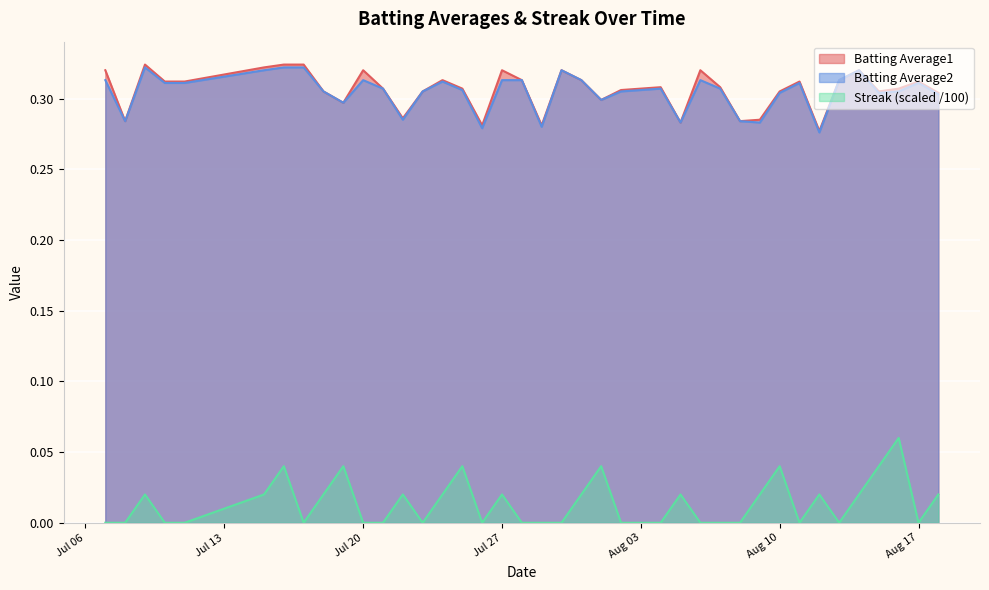

Is it true that Batting Average1 equals 0.5 at Aug 03?

False